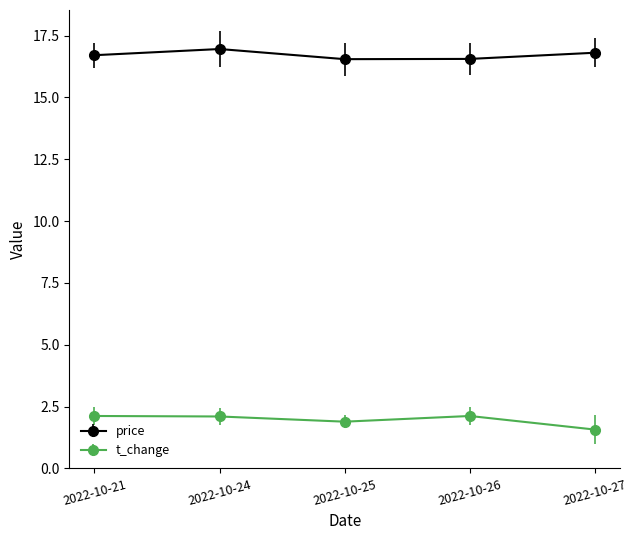

What is the value of the price point at the 1st from the left?

16.7